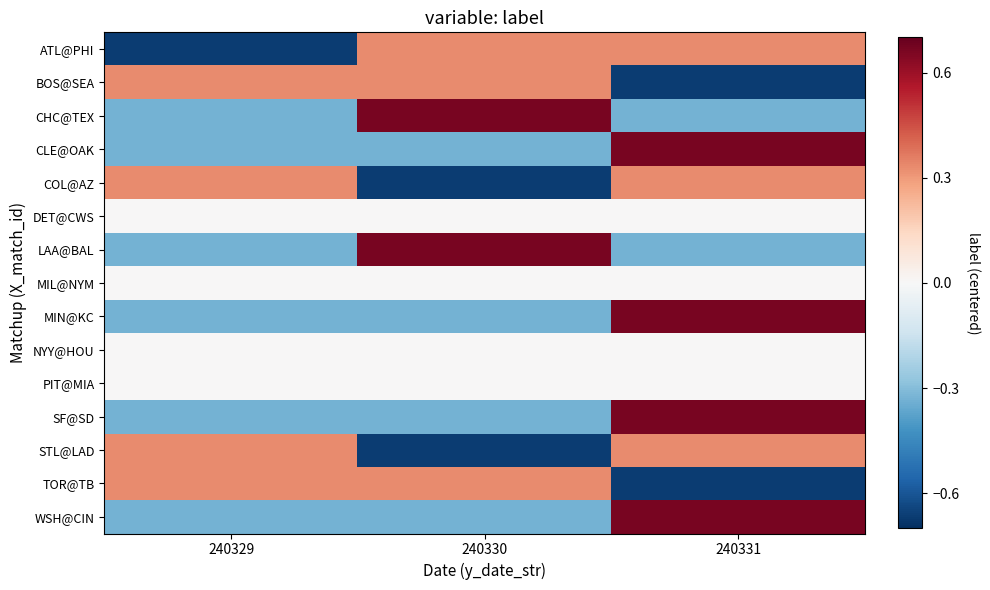

What is the total value across all series at 240330?

-0.3